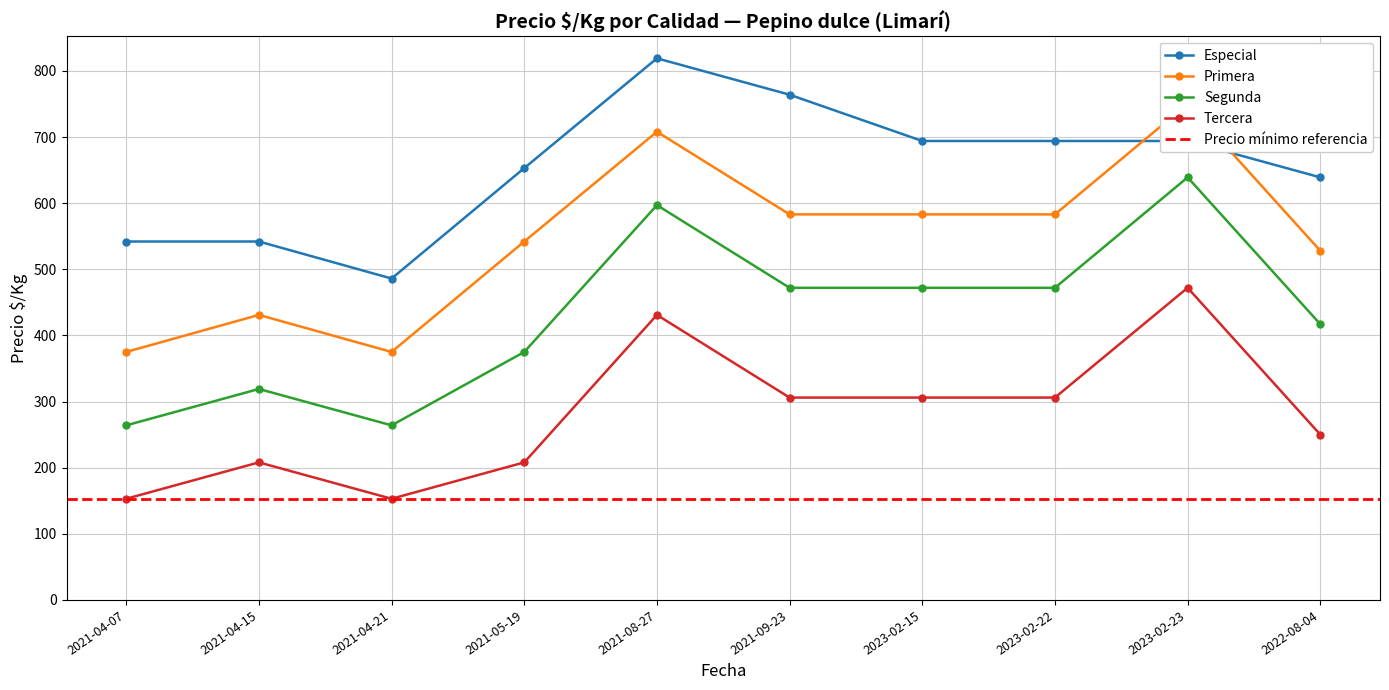

At which label does Tercera reach its minimum?

2021-04-07